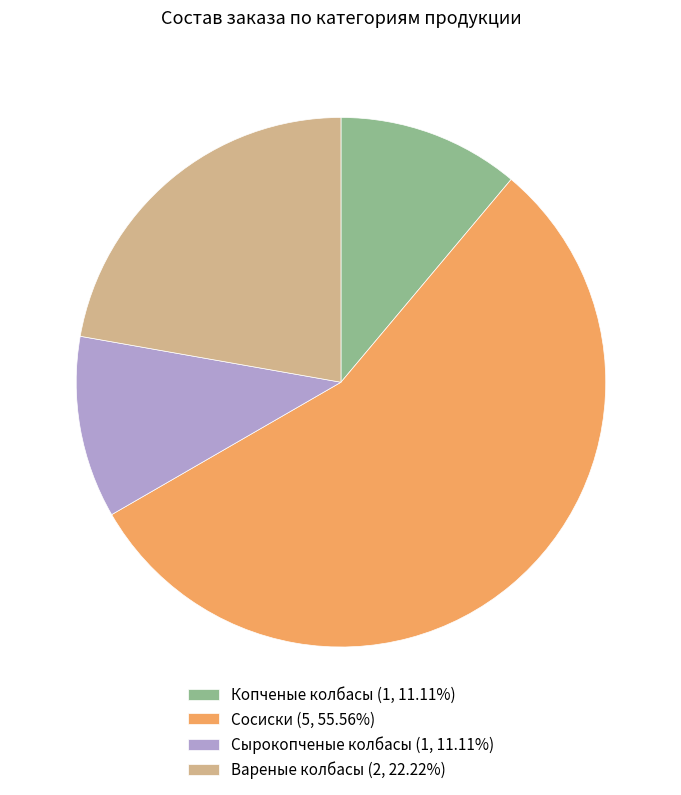

Is it true that Сырокопченые колбасы is 11% of the pie?

True